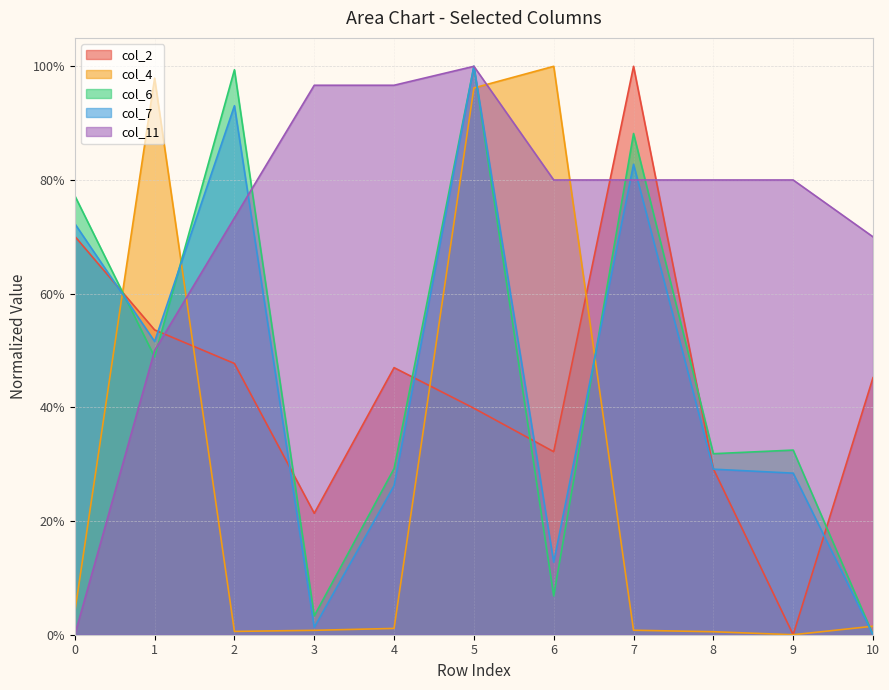

How many interior local valleys does the col_4 series have?

2